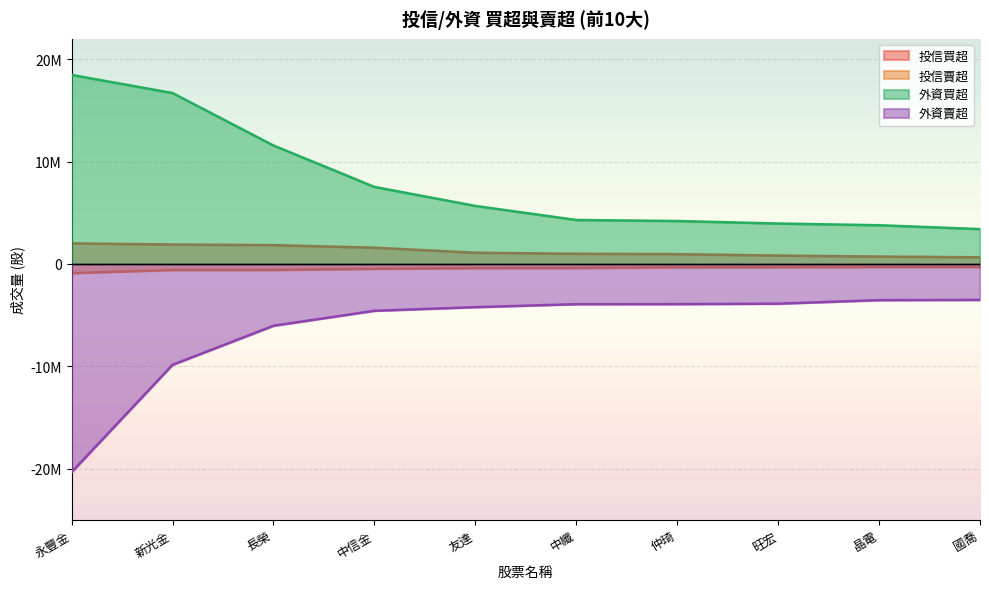

Between 仲琦 and 國喬, which series saw the biggest shift?

外資買超